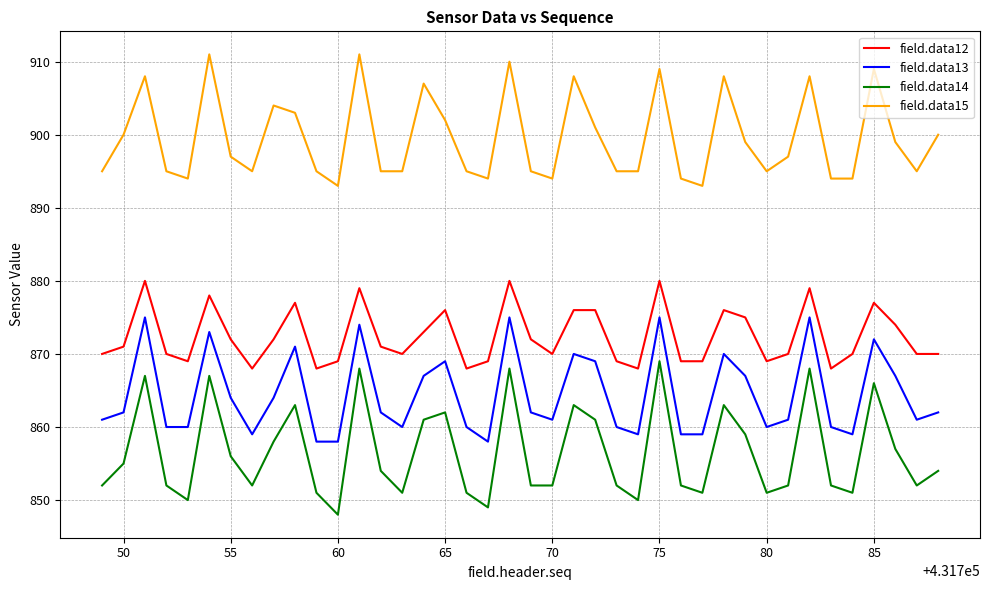

What is the lowest value of the field.data15 series?

893